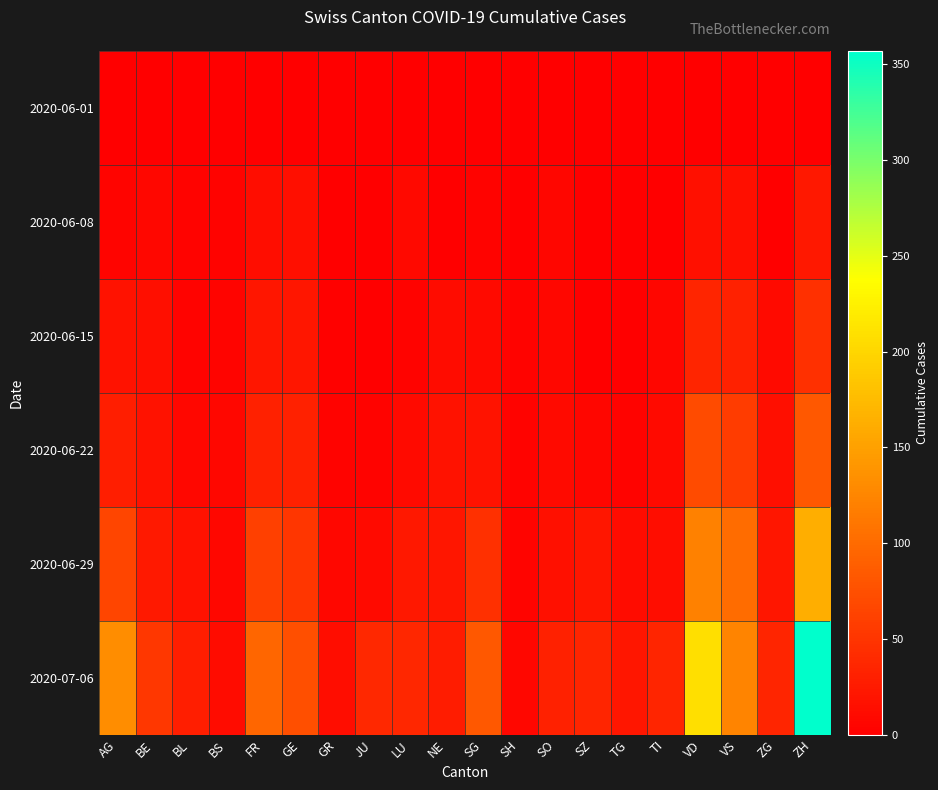

At how many categories does at least one series exceed 164?

2